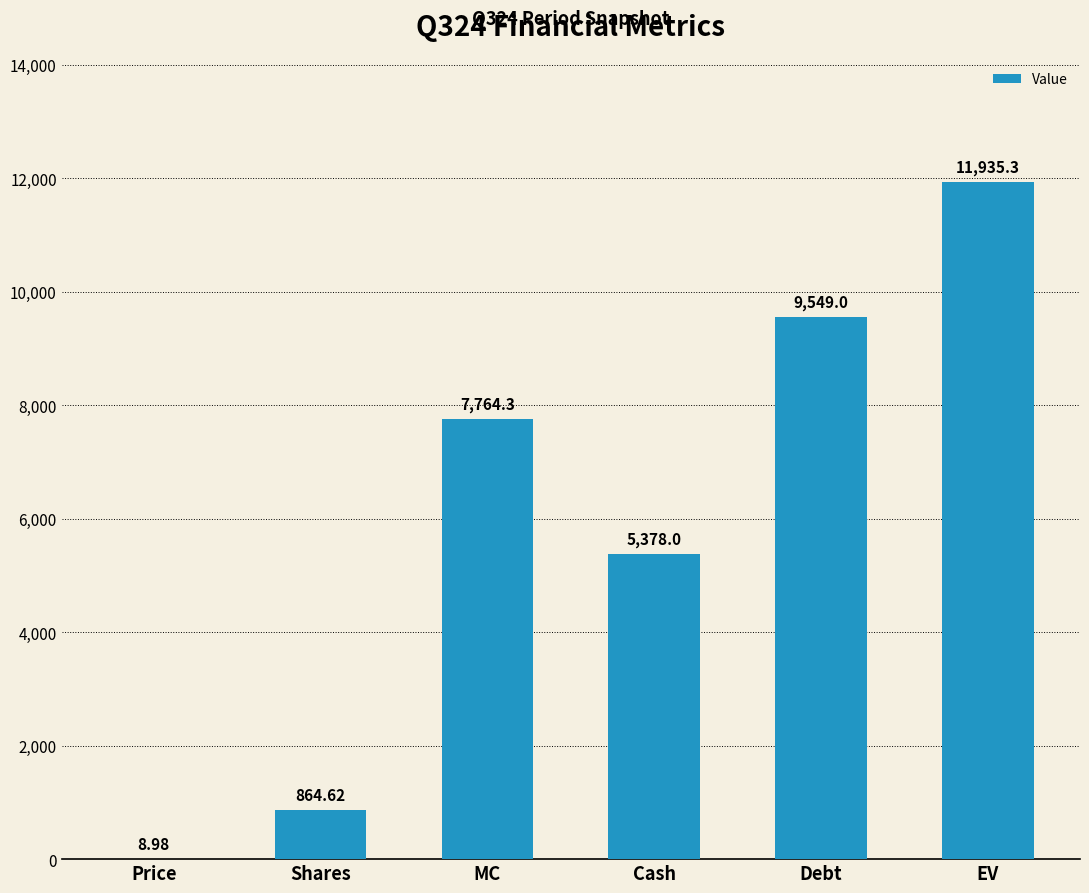

Where does the data first go above 7764?

MC